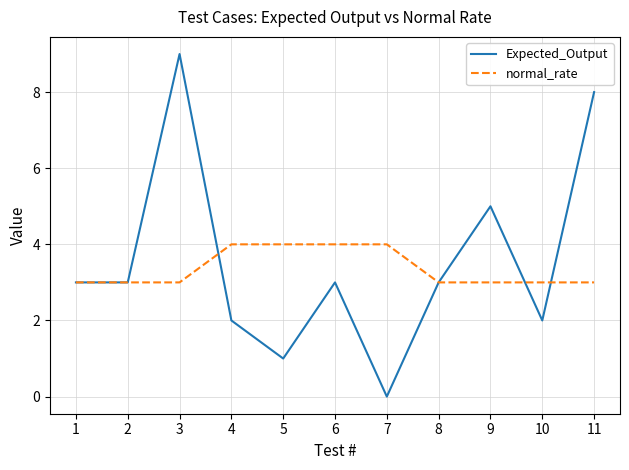

At how many categories does at least one series exceed 1?

11